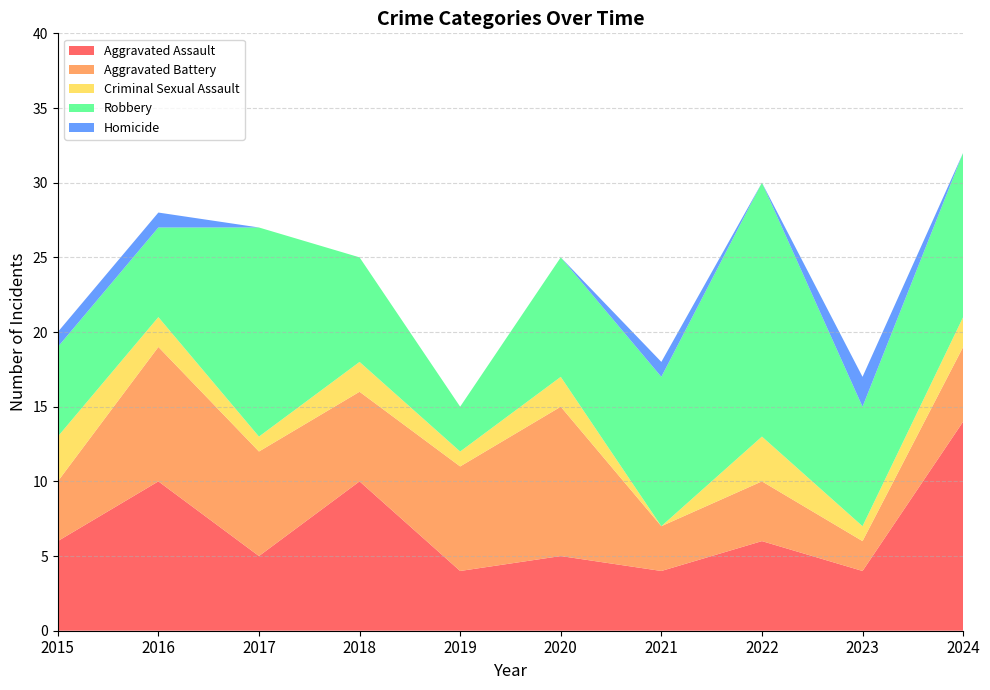

Reading right to left, extract all data points from this chart.

Aggravated Assault: 2024=14	2023=4	2022=6	2021=4	2020=5	2019=4	2018=10	2017=5	2016=10	2015=6
Aggravated Battery: 2024=5	2023=2	2022=4	2021=3	2020=10	2019=7	2018=6	2017=7	2016=9	2015=4
Criminal Sexual Assault: 2024=2	2023=1	2022=3	2021=0	2020=2	2019=1	2018=2	2017=1	2016=2	2015=3
Robbery: 2024=11	2023=8	2022=17	2021=10	2020=8	2019=3	2018=7	2017=14	2016=6	2015=6
Homicide: 2024=0	2023=2	2022=0	2021=1	2020=0	2019=0	2018=0	2017=0	2016=1	2015=1